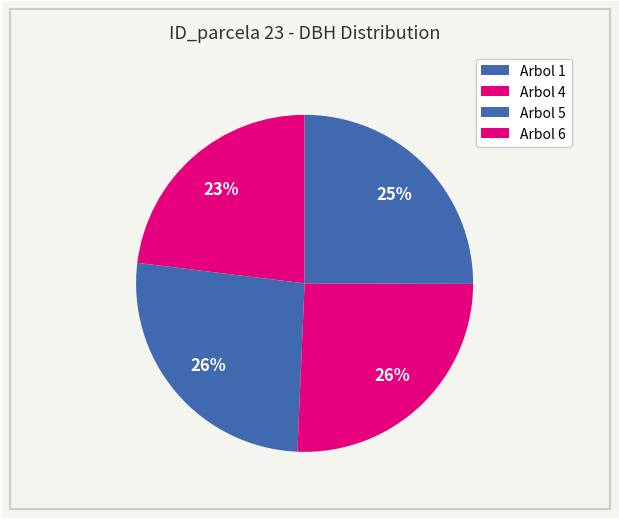

Do Arbol 1 and Arbol 5 together represent more than half of the pie?

No